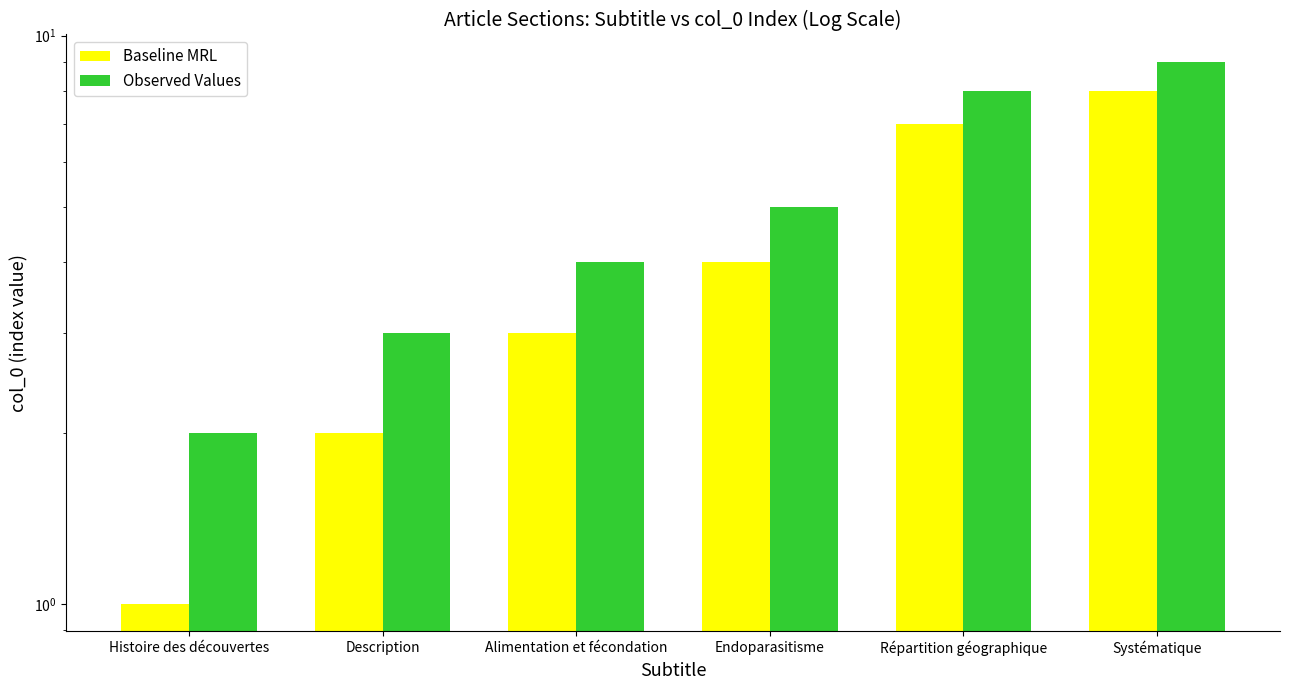

At which category is the sum across all series the highest?

Systématique